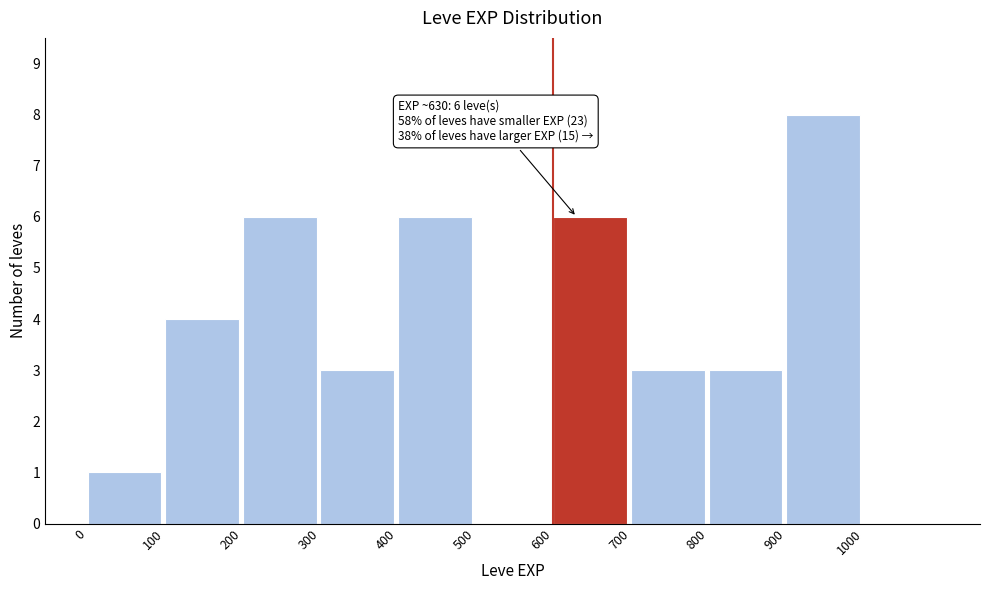

Which range on the x-axis has the tallest bar?

900 to 1000